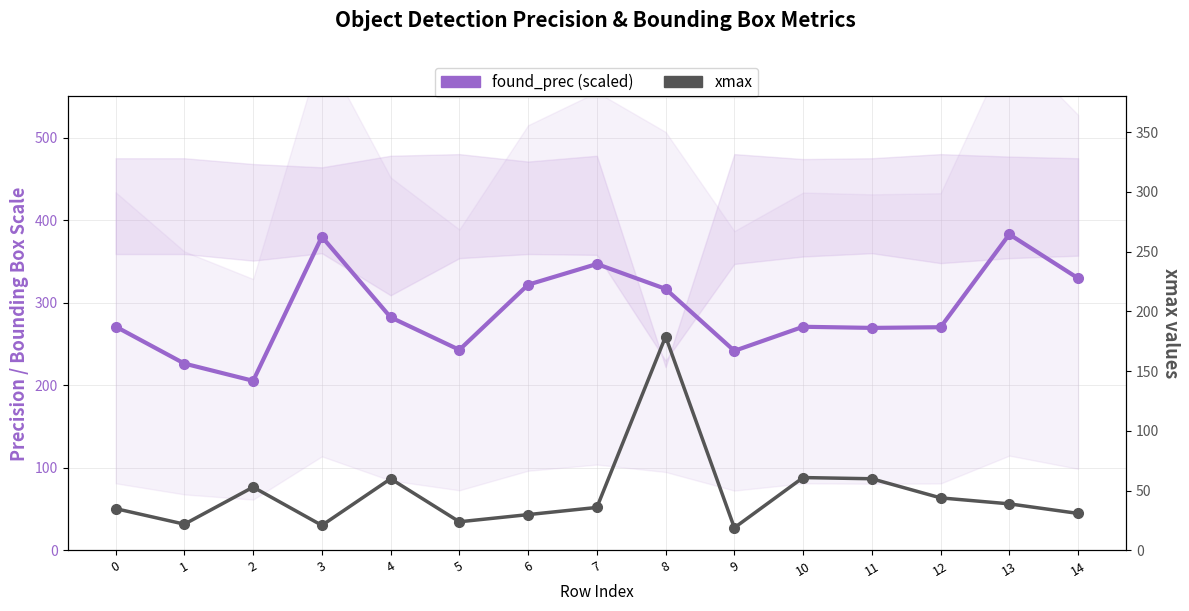

Is this an area chart (filled region under the line)?

No